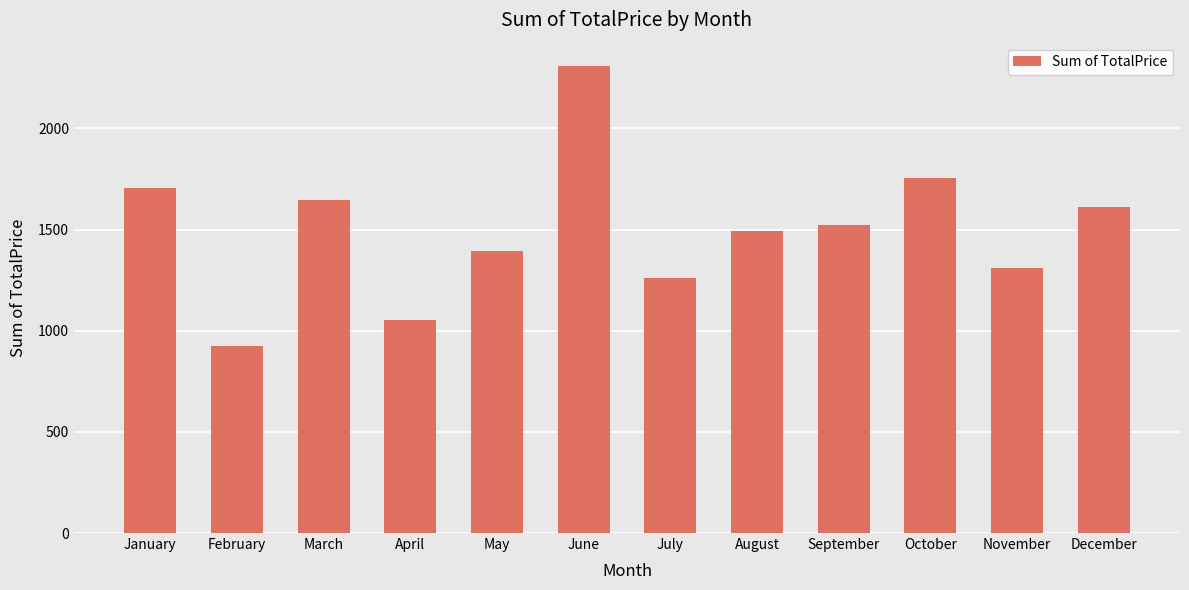

List the labels in order of value, smallest first.

February, April, July, November, May, August, September, December, March, January, October, June